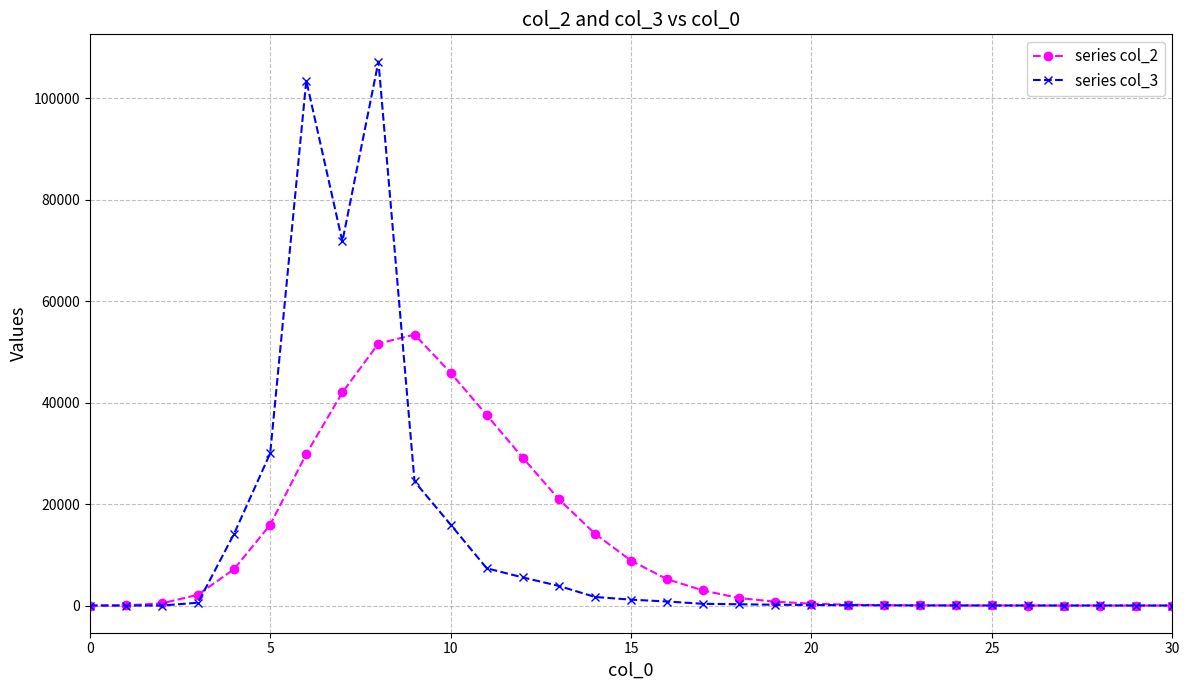

Rank the series by their maximum value, from highest to lowest.

series col_3, series col_2